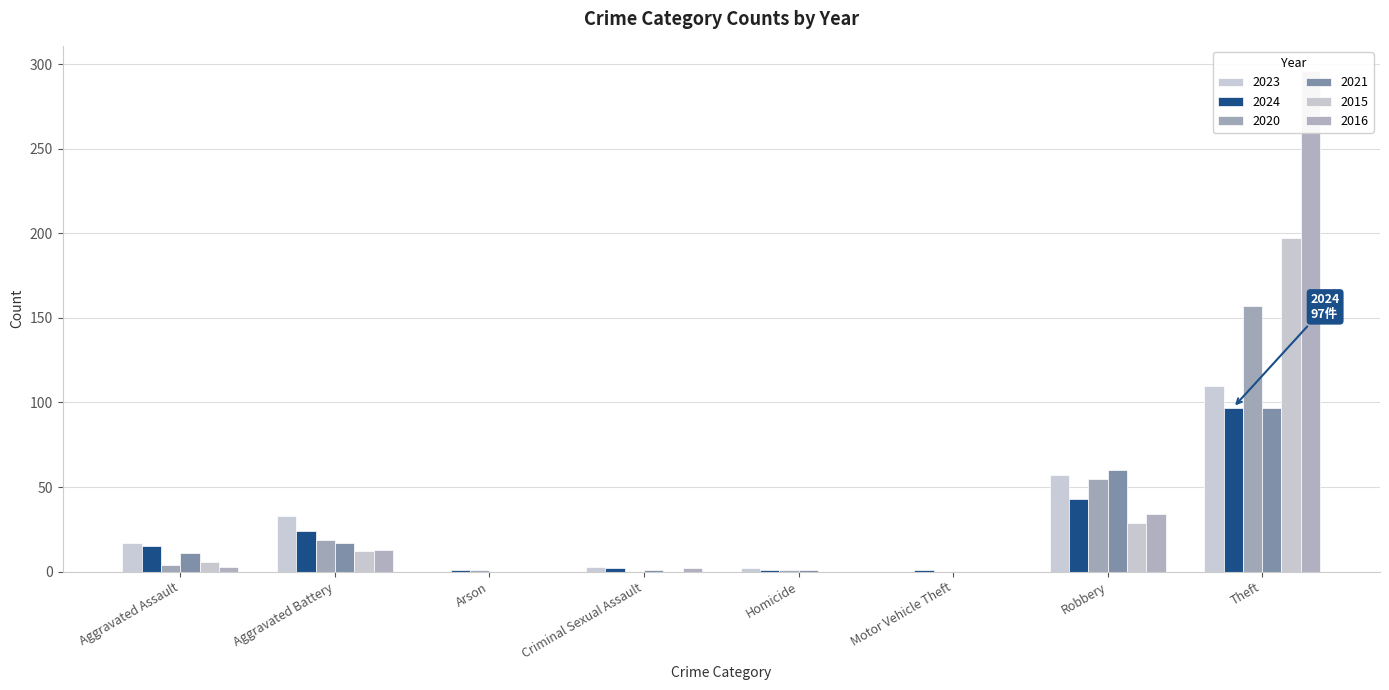

Where does the 2021 series first go above 11?

Aggravated Battery